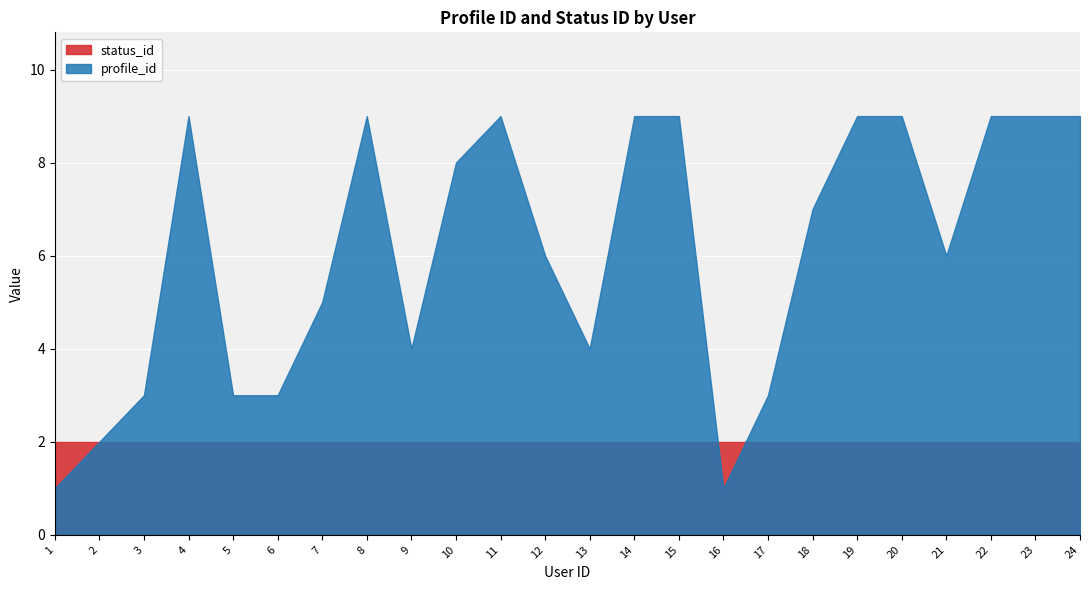

At which label is status_id closest to 2?

1